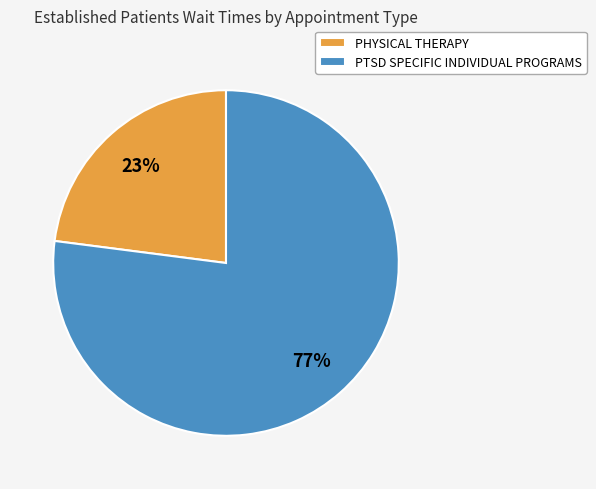

How many slices are in this pie chart?

2